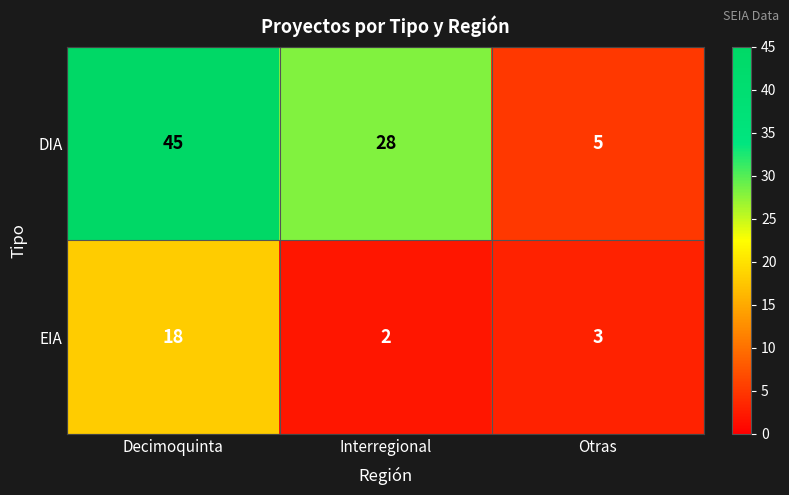

At which category is the sum across all series the highest?

Decimoquinta